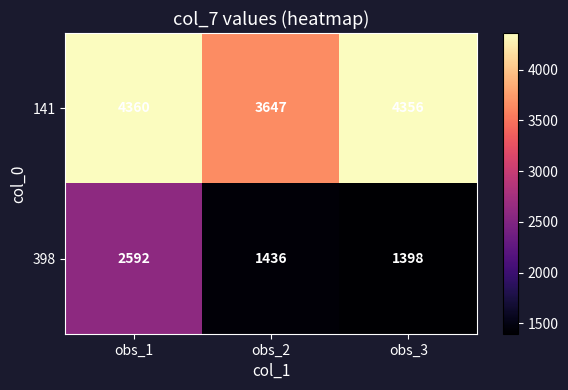

At which label is 141 closest to 4003?

obs_3